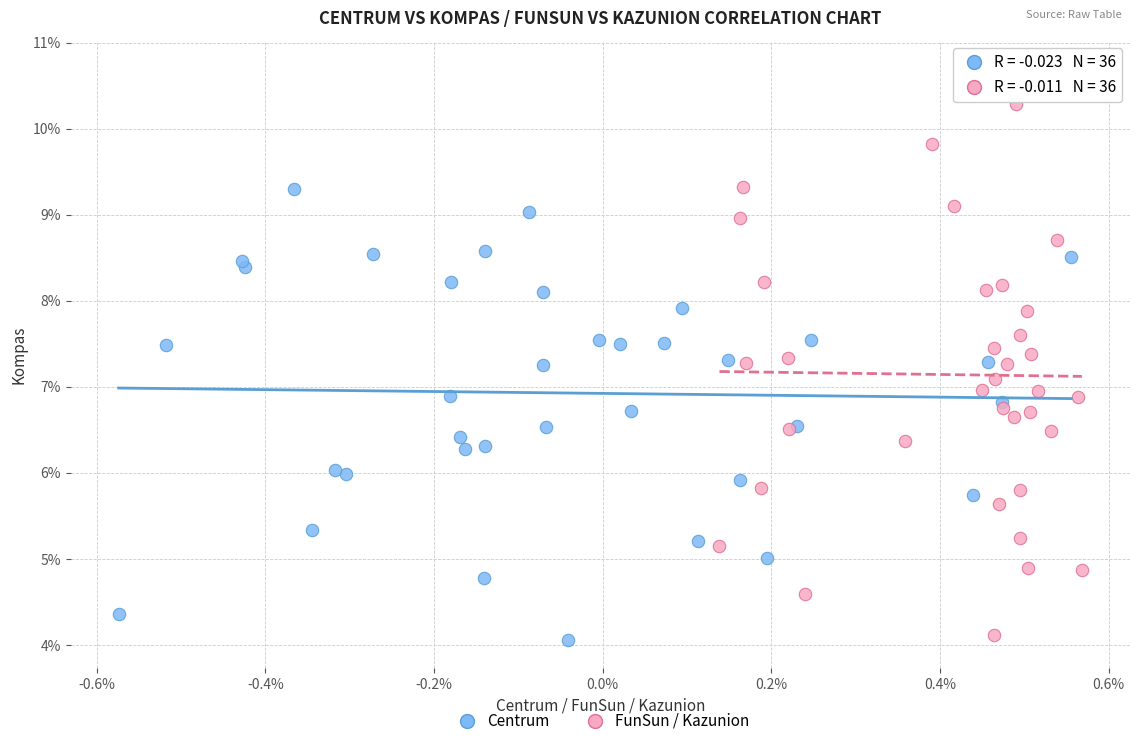

Which series has the widest spread of Y values?

FunSun / Kazunion